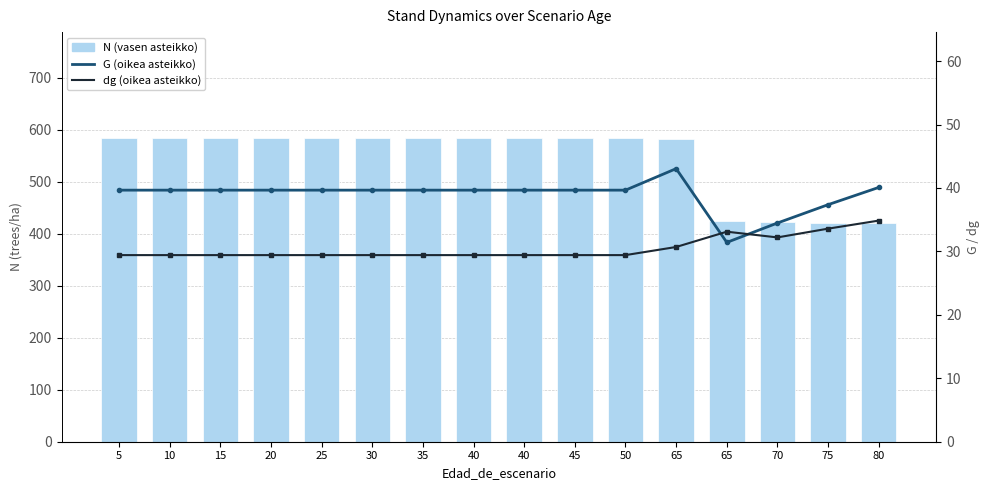

Reading right to left, list all the values displayed in this chart.

N: 420.2	421.6	423.1	424.5	581.6	583.6	583.6	583.6	583.6	583.6	583.6	583.6	583.6	583.6	583.6	583.6
G: 40.1	37.4	34.5	31.4	43.0	39.7	39.7	39.7	39.7	39.7	39.7	39.7	39.7	39.7	39.7	39.7
dg: 34.9	33.6	32.2	33.1	30.7	29.4	29.4	29.4	29.4	29.4	29.4	29.4	29.4	29.4	29.4	29.4